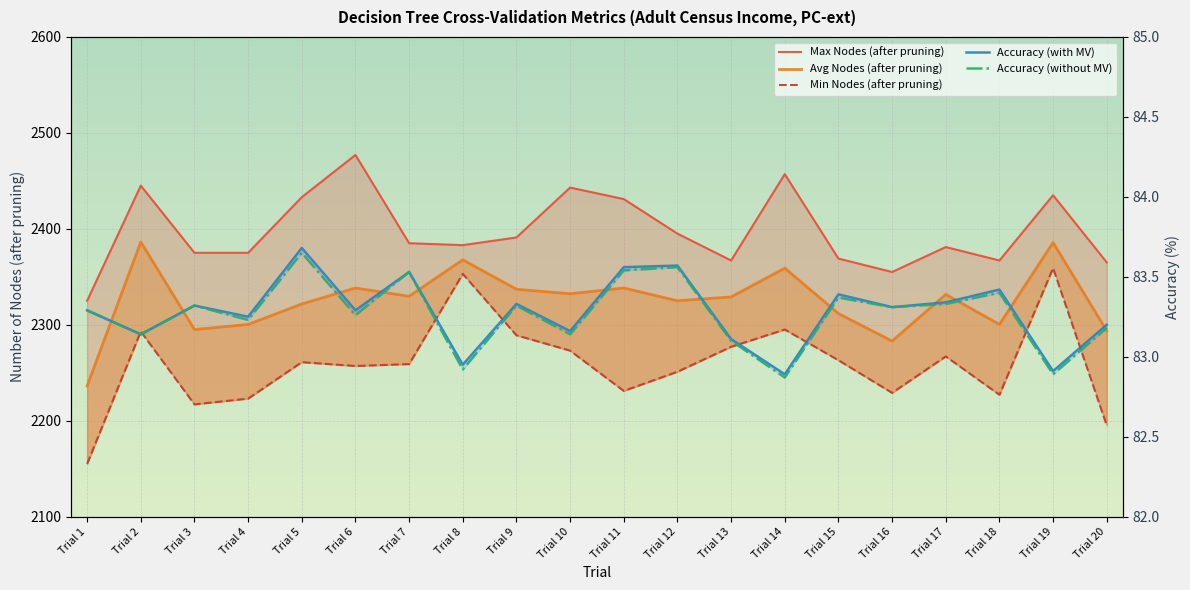

The Accuracy (with MV) series shows 126.4 at Trial 6. True or false?

False